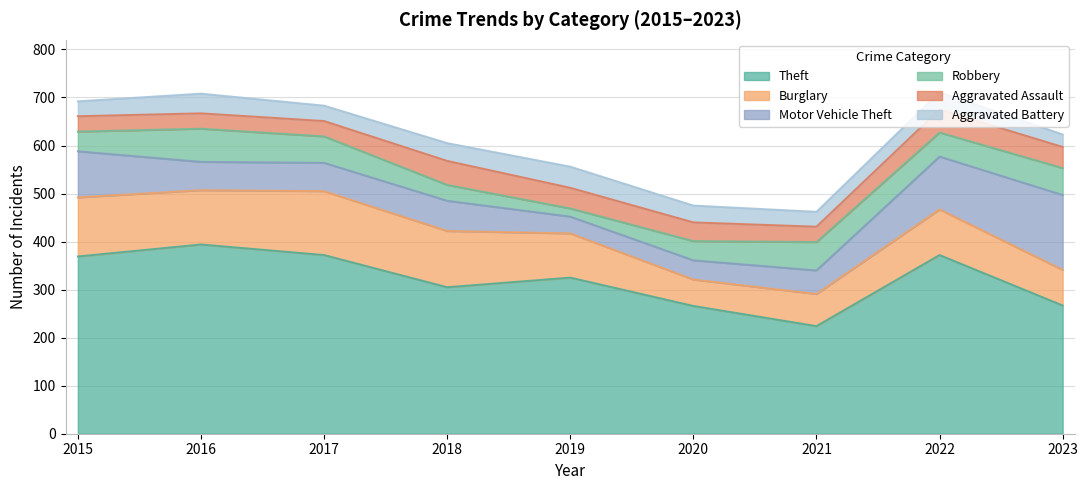

Is it true that Burglary equals 55 at 2020?

True